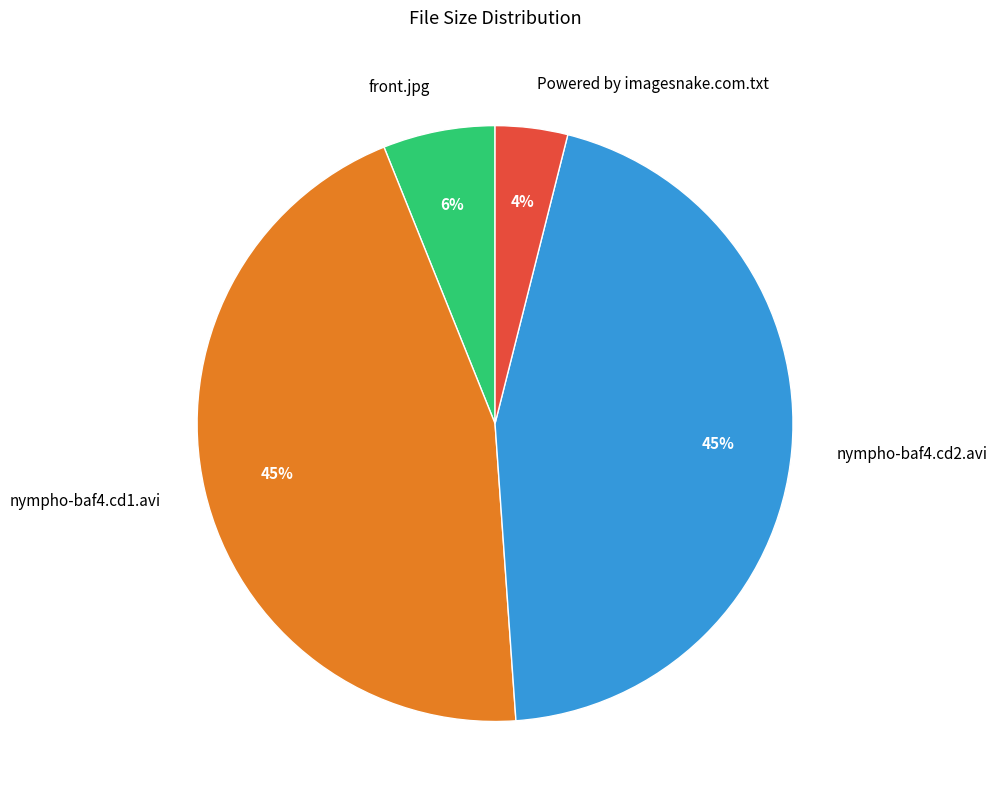

To the nearest percent, what is the average slice percentage?

25%